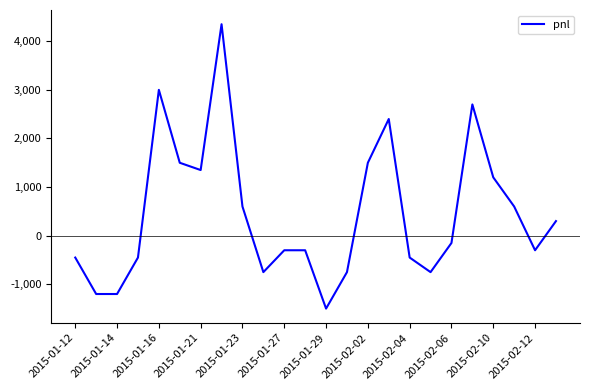

What is the difference between the maximum and minimum values?

5850